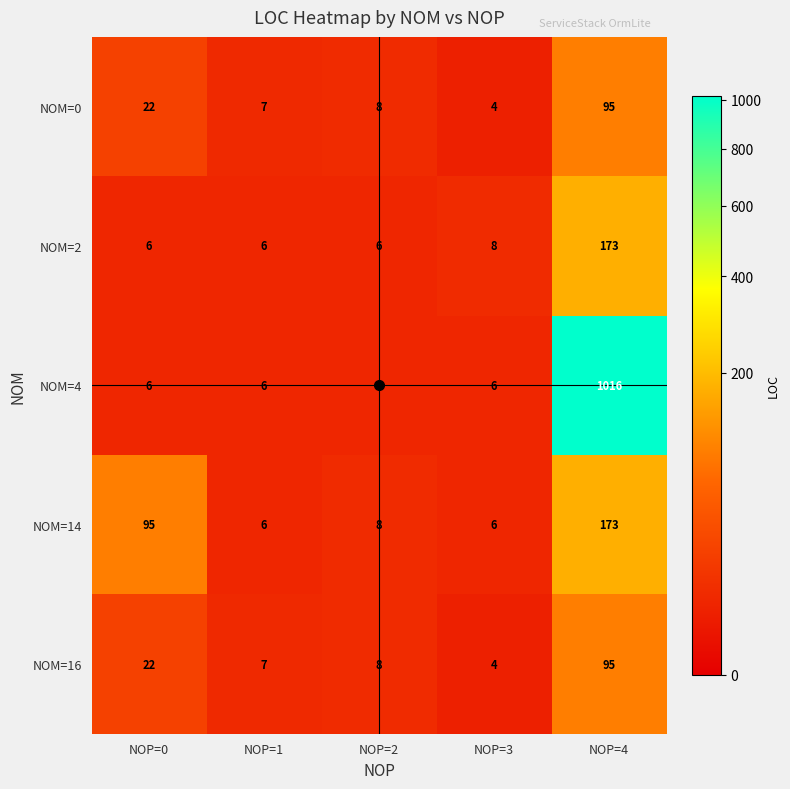

What is the minimum value for NOM=16?

4